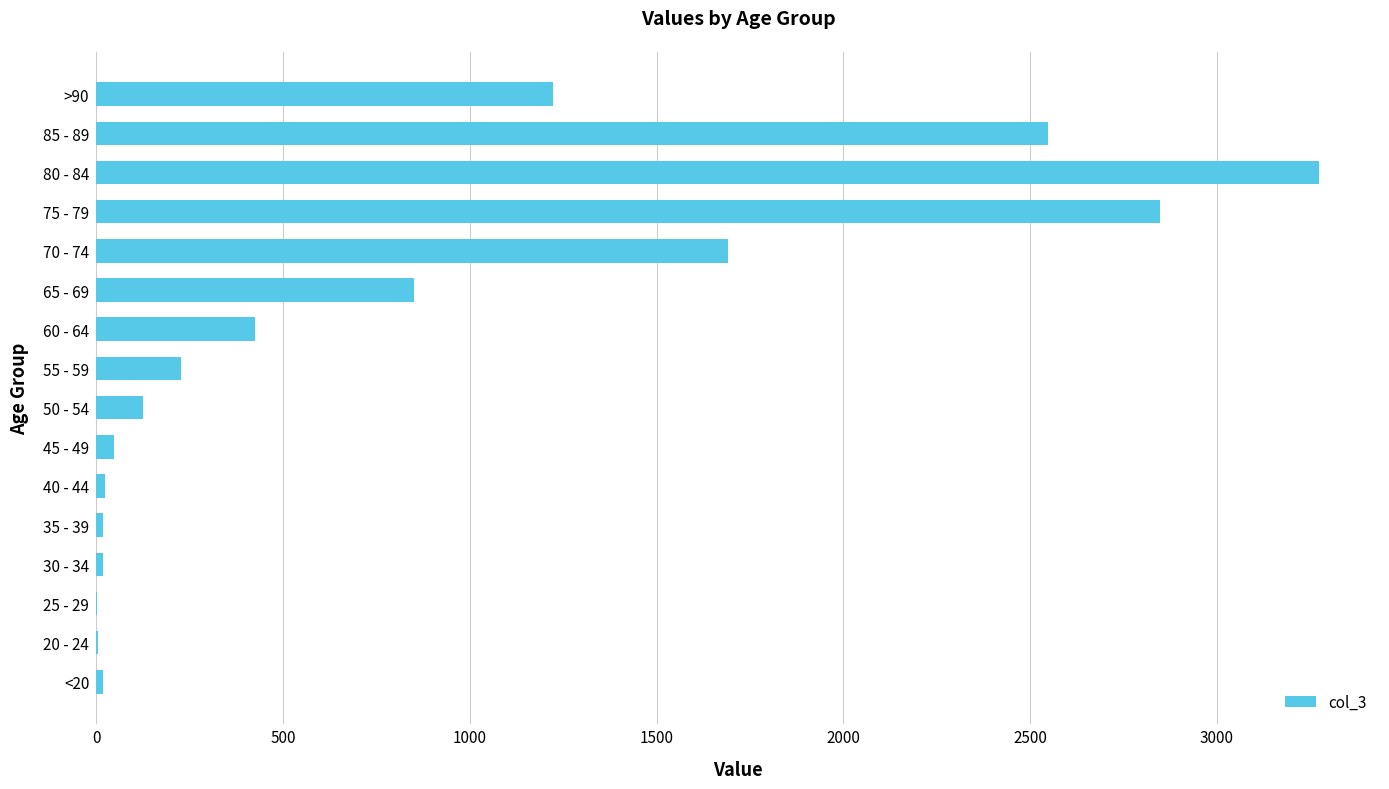

Between 60 - 64 and 55 - 59, which is larger?

60 - 64